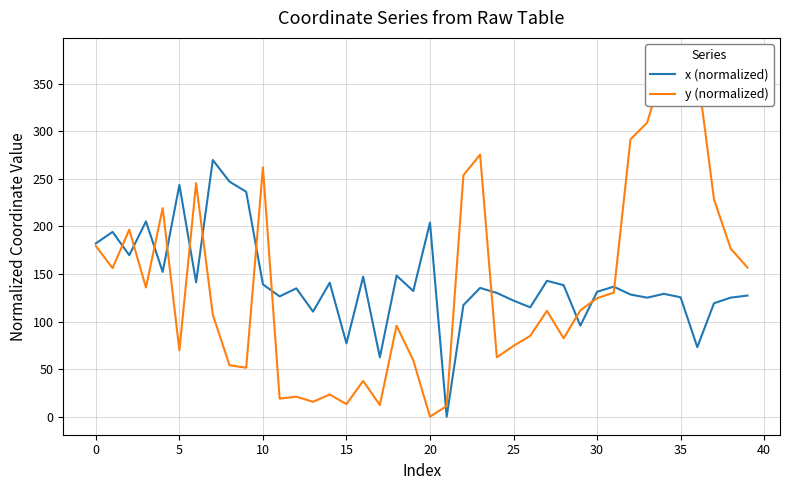

How many values in y (normalized) are above zero?

39